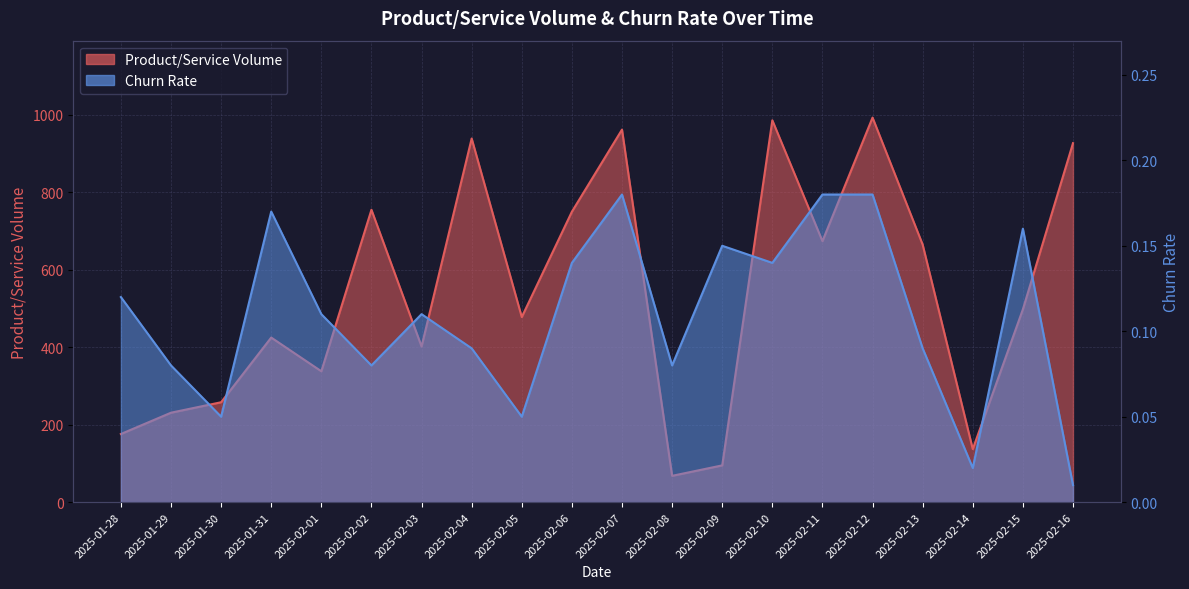

True or false: Churn Rate and Product/Service Volume cross at least once.

False